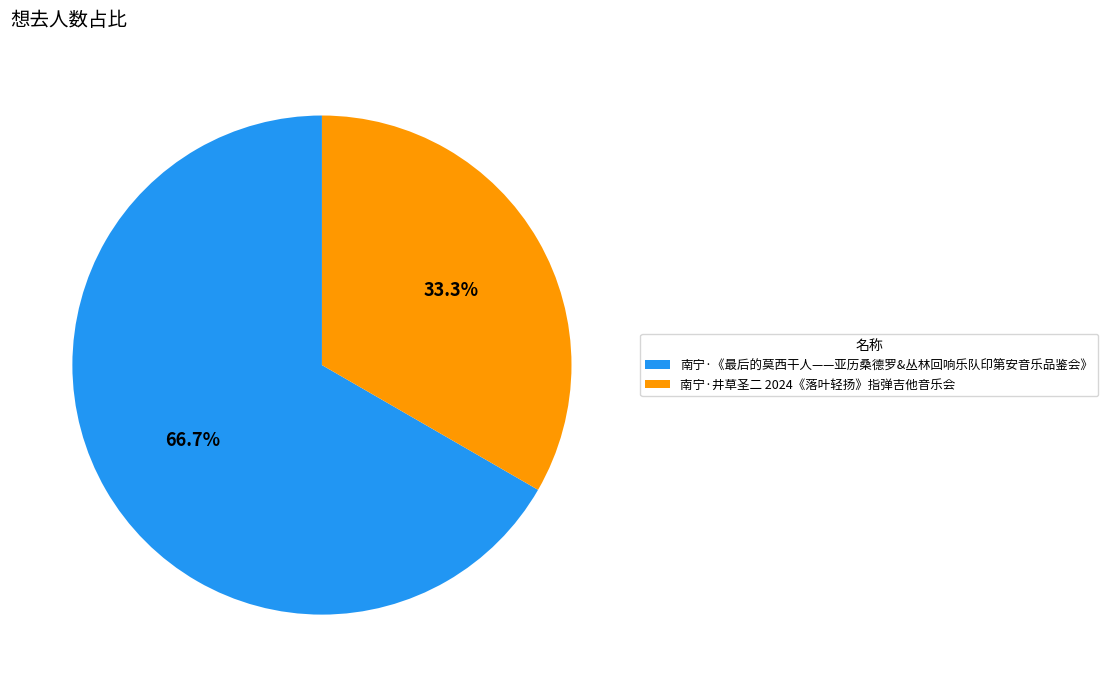

To the nearest percent, what percentage of the pie is 南宁·井草圣二 2024《落叶轻扬》指弹吉他音乐会?

33%